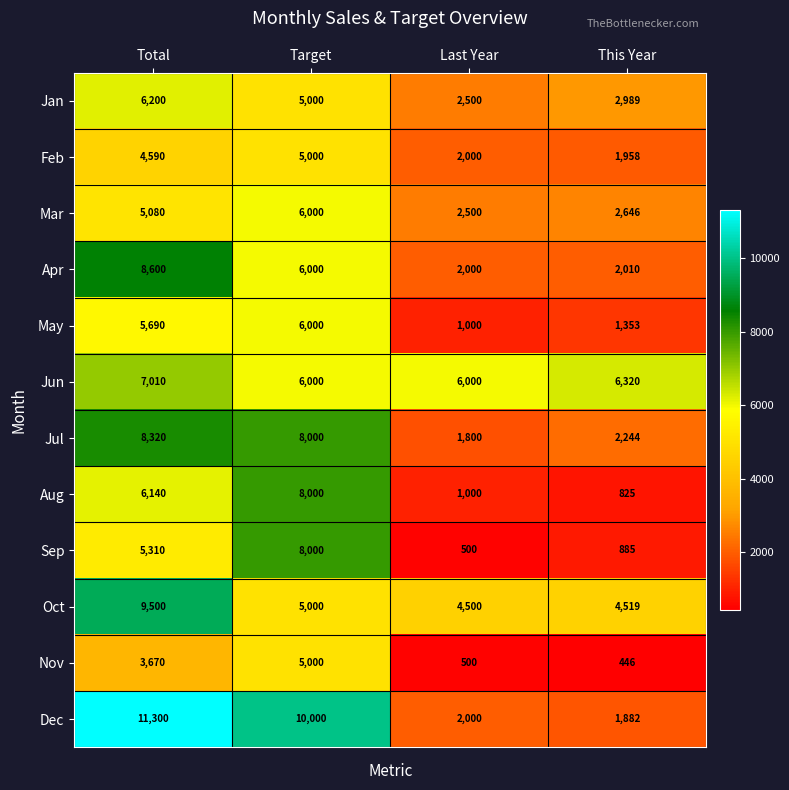

Which series has the widest spread of values?

Dec